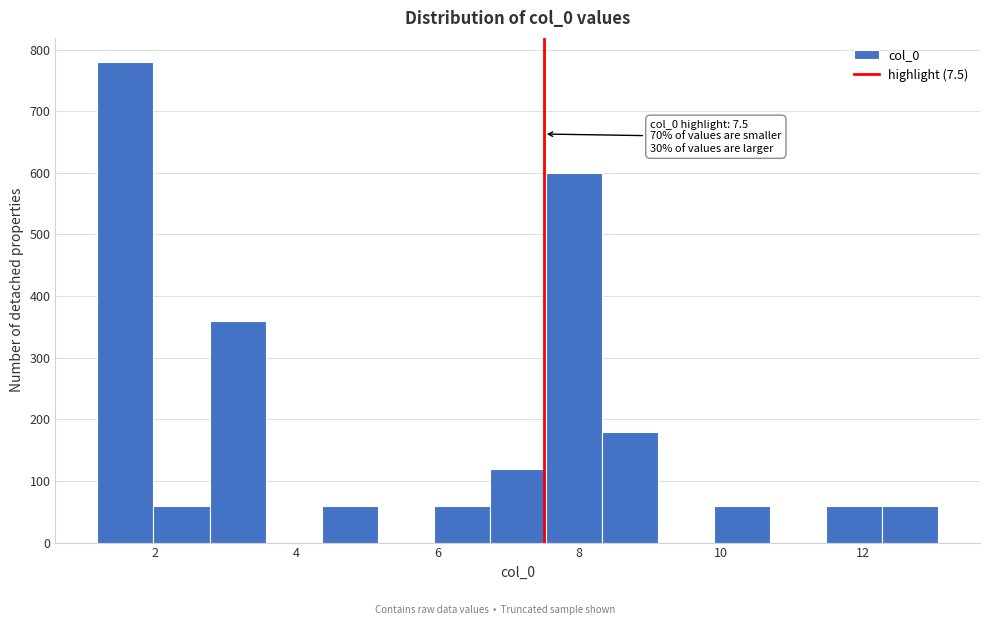

Around what value on the x-axis is the tallest bar? Give the approximate position of its centre, as read against the axis.

1.6